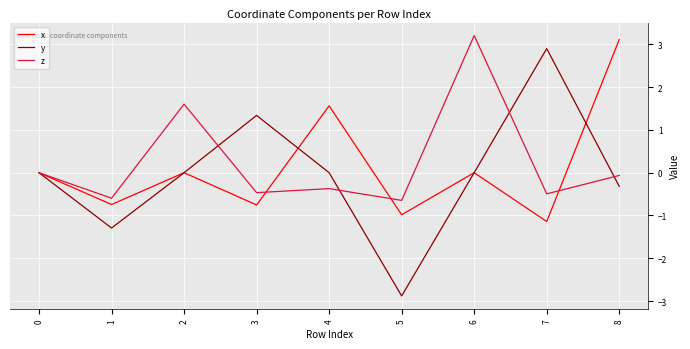

The value of x at 8 is 1.9. True or false?

False